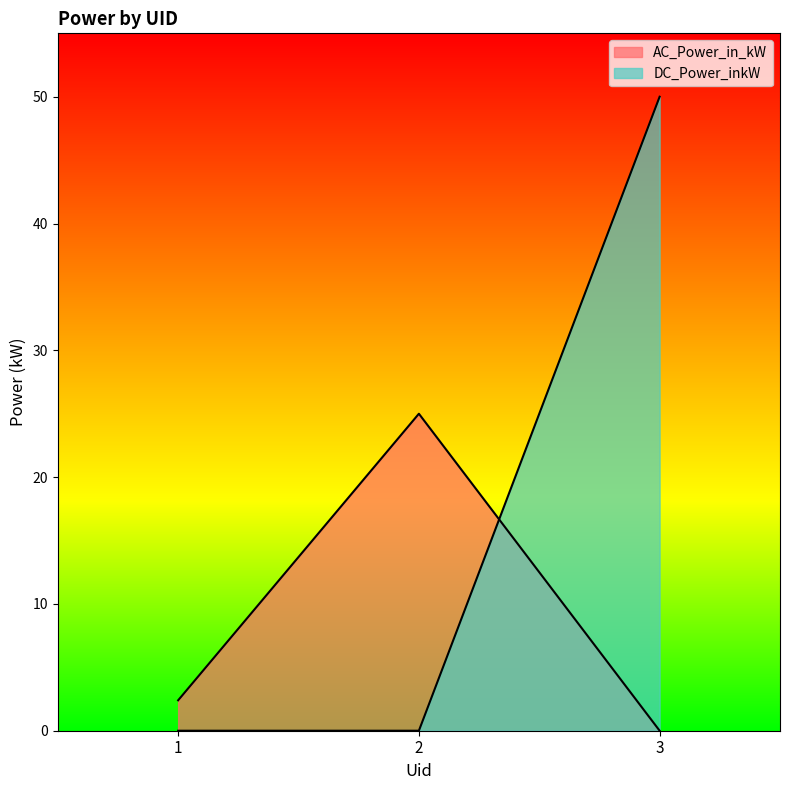

List the series in order of their overall mean, lowest first.

AC_Power_in_kW, DC_Power_inkW